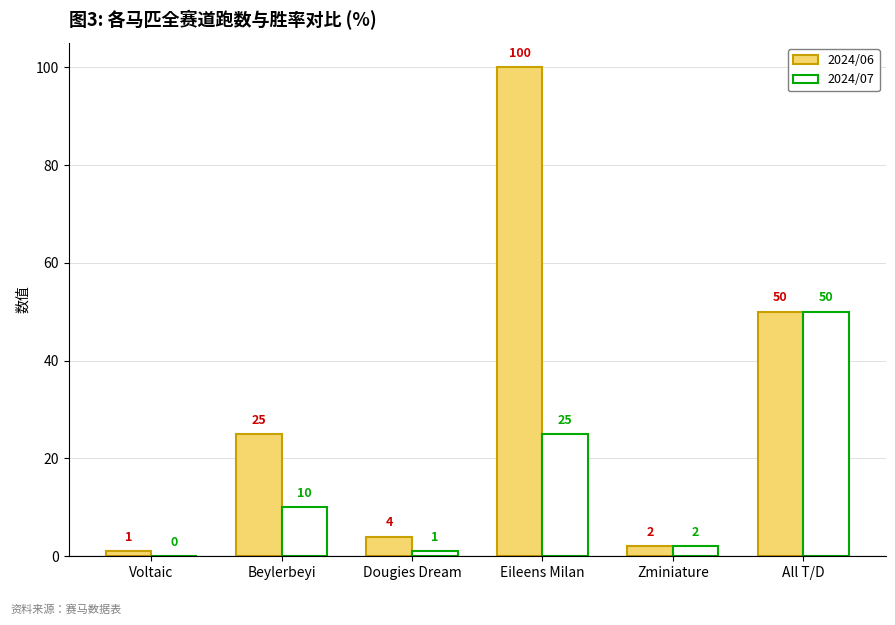

How many categories are shown in the chart?

6